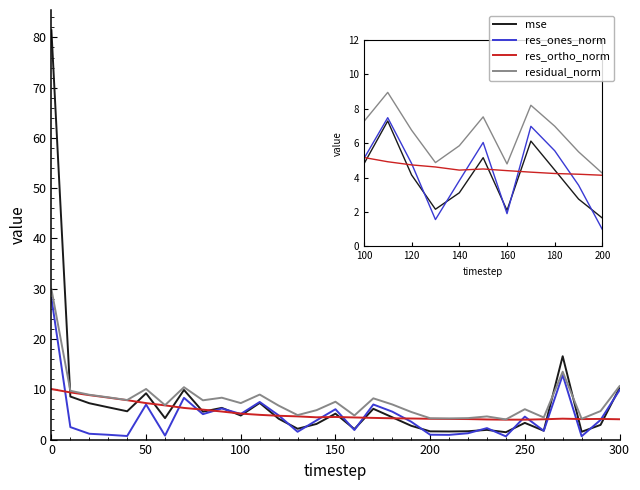

Which series has the widest spread of values?

mse